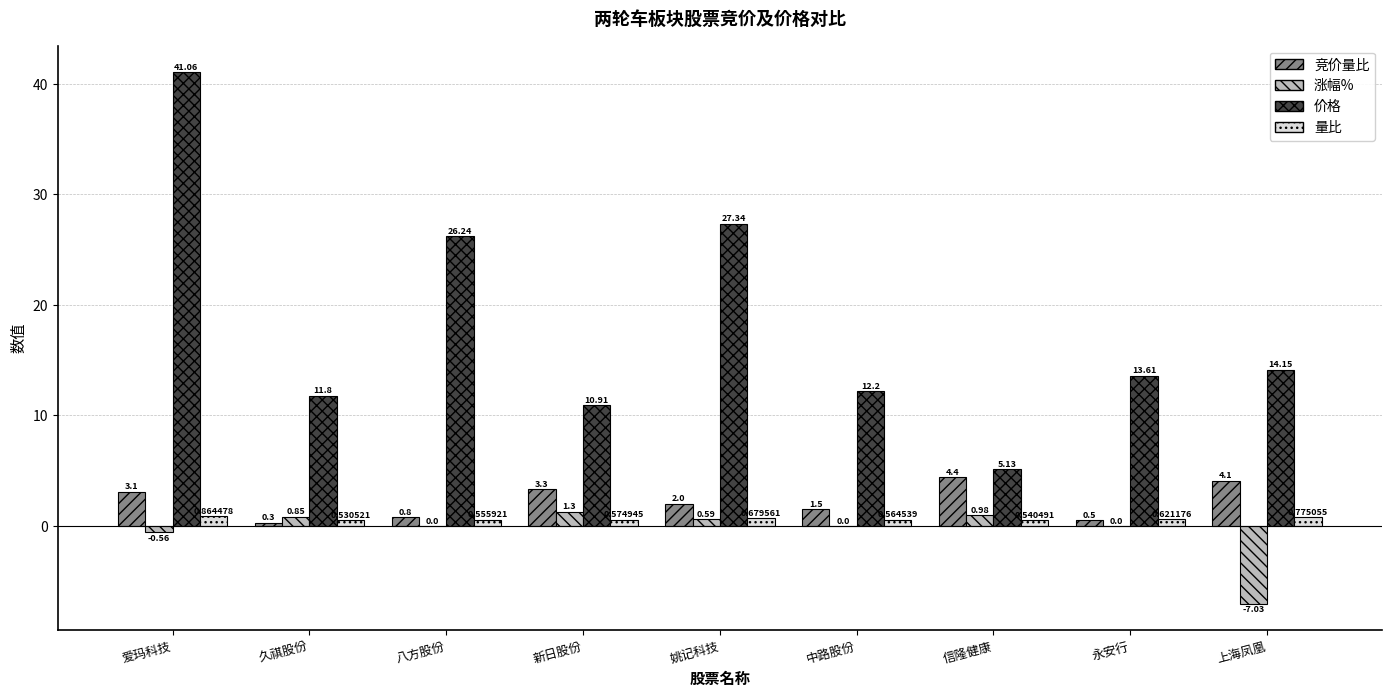

Which series has the largest total across all categories?

价格